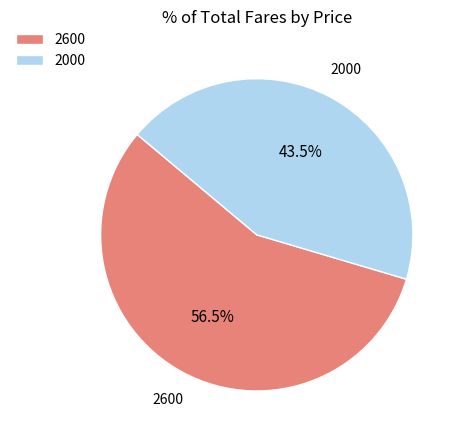

What is the ratio of the value at 2000 to the value at 2600?

0.8